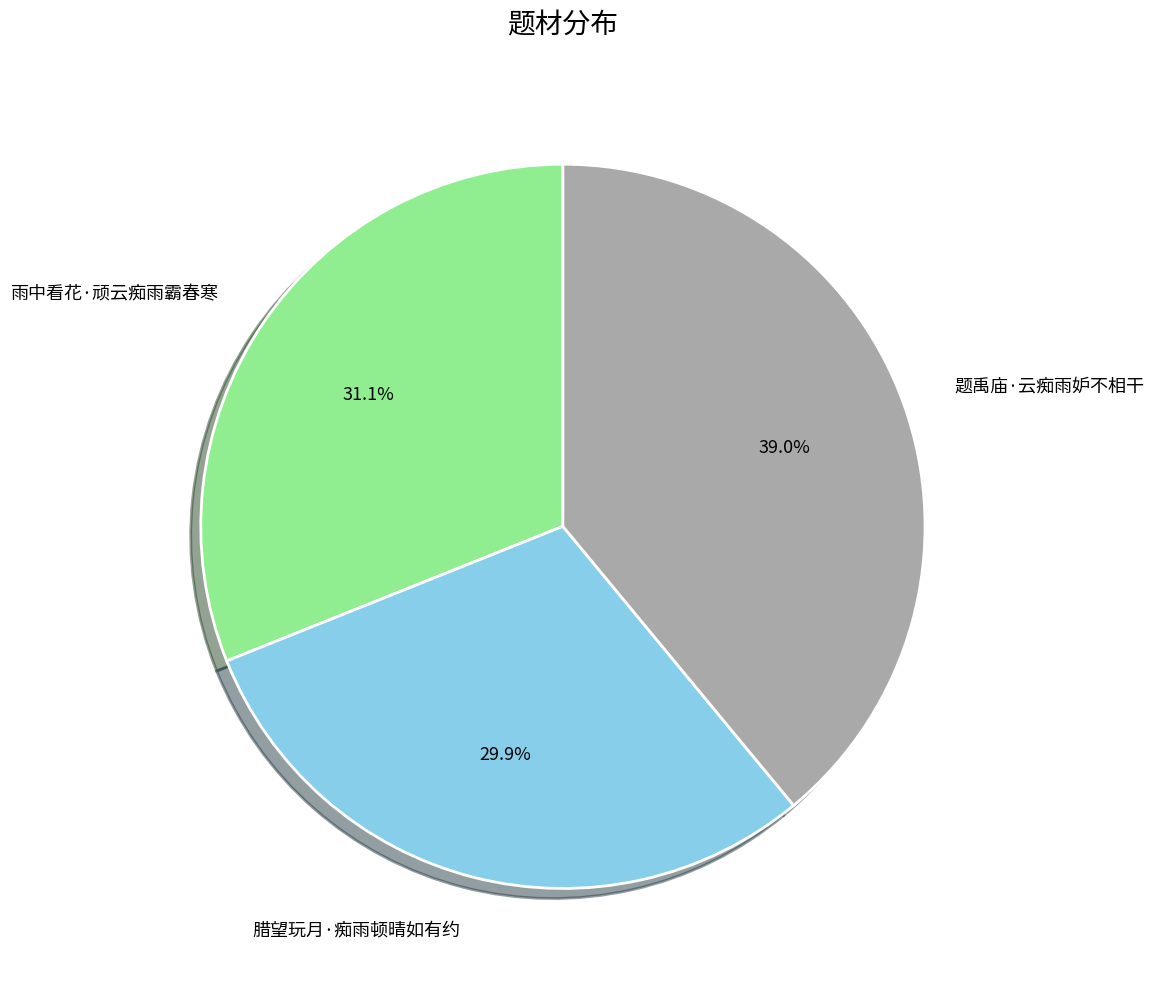

What is the largest slice in the pie chart?

题禹庙·云痴雨妒不相干